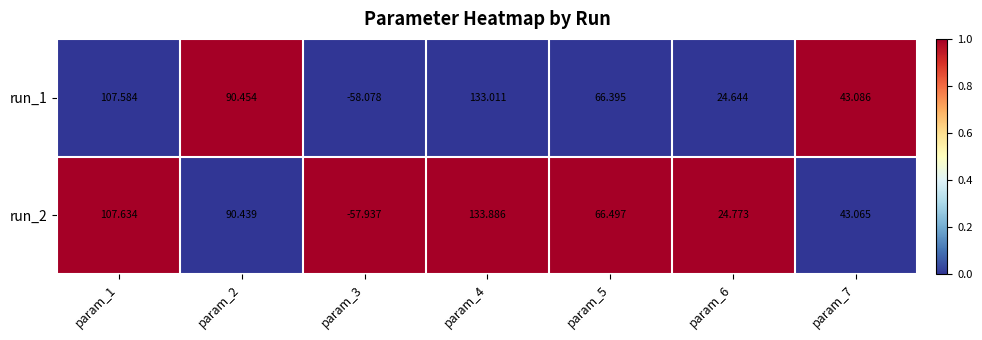

Is the value of run_2 at param_6 greater than the value of run_1 at param_7?

No